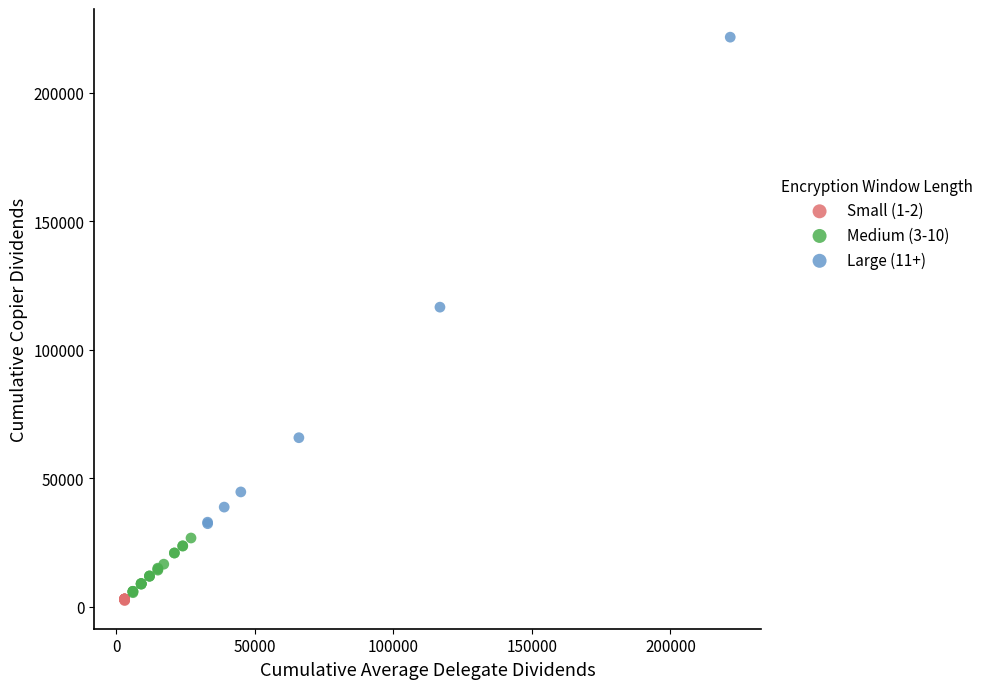

Which series has the largest Y range (max minus min)?

Large (11+)